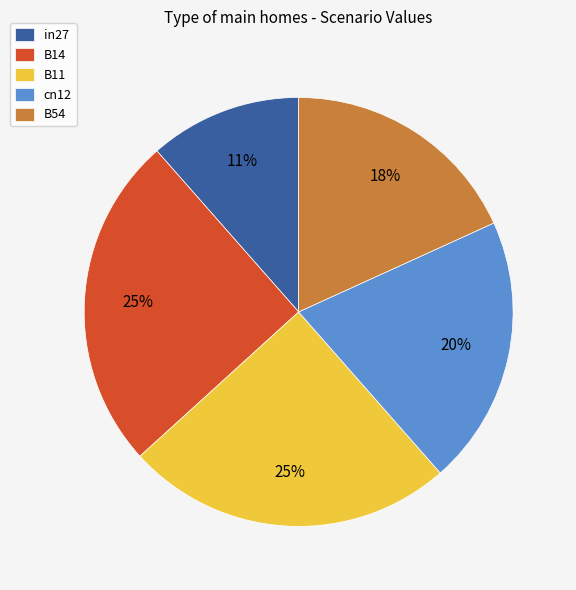

Count the number of slices in the pie.

5